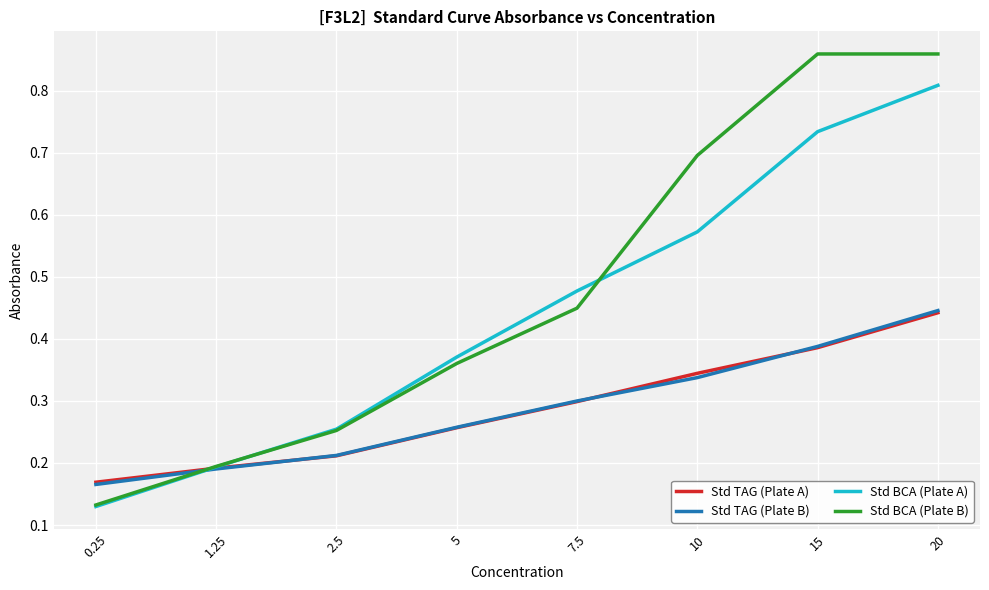

What position from the left is 10?

6